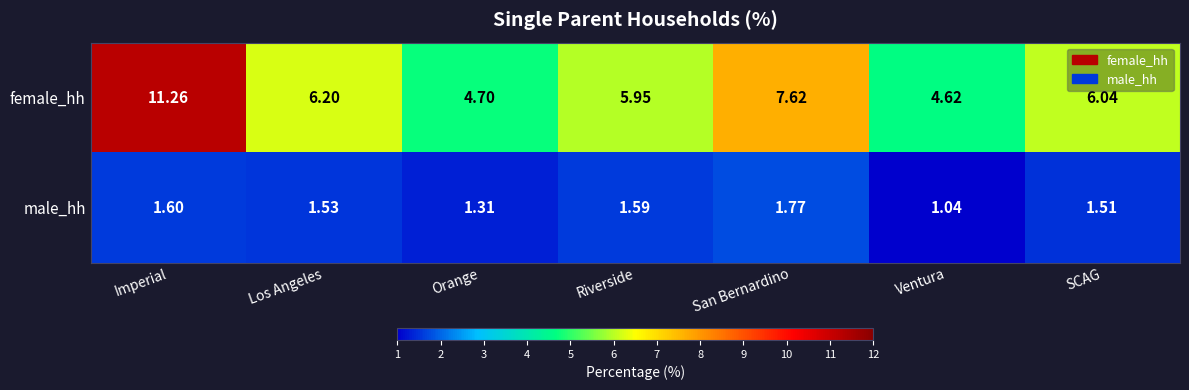

How many categories are shown in the chart?

7